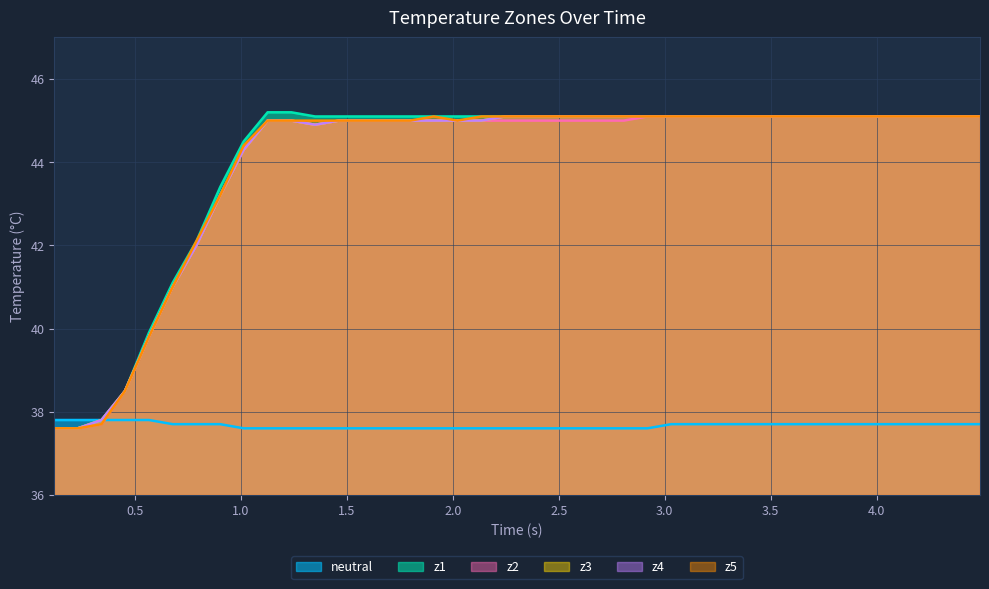

Does the chart display data point markers on the line(s)?

No